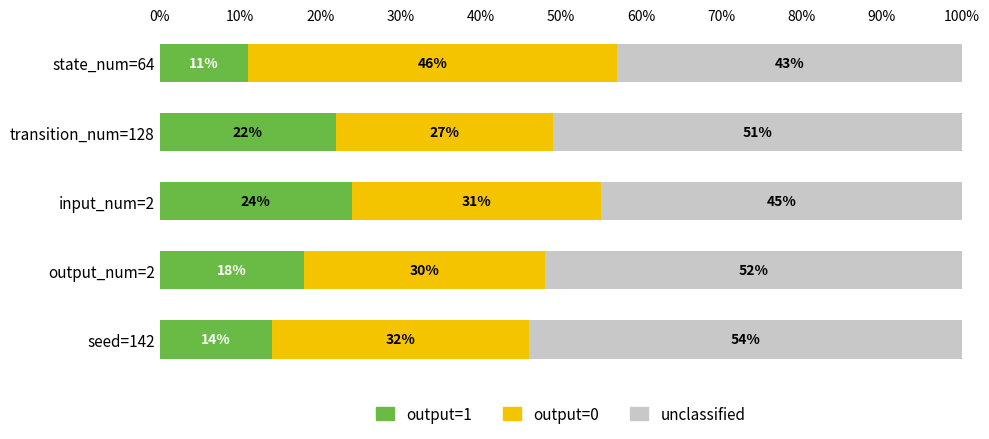

At which label does output=1 reach its peak?

input_num=2